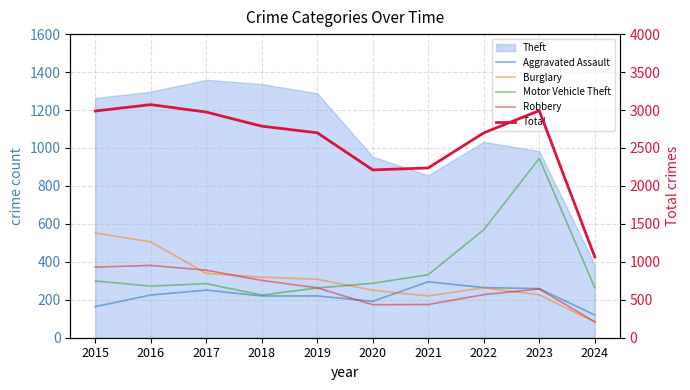

At which label does Aggravated Assault reach its minimum?

2024